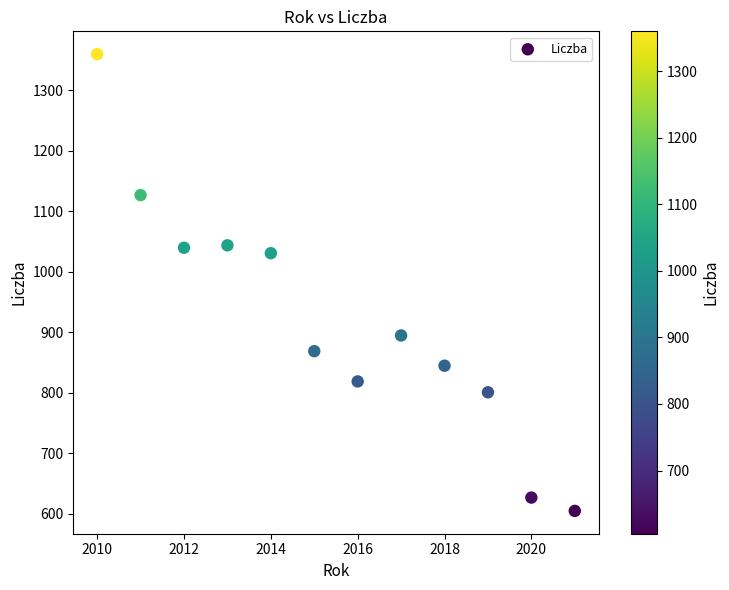

What is the average X value?

2016